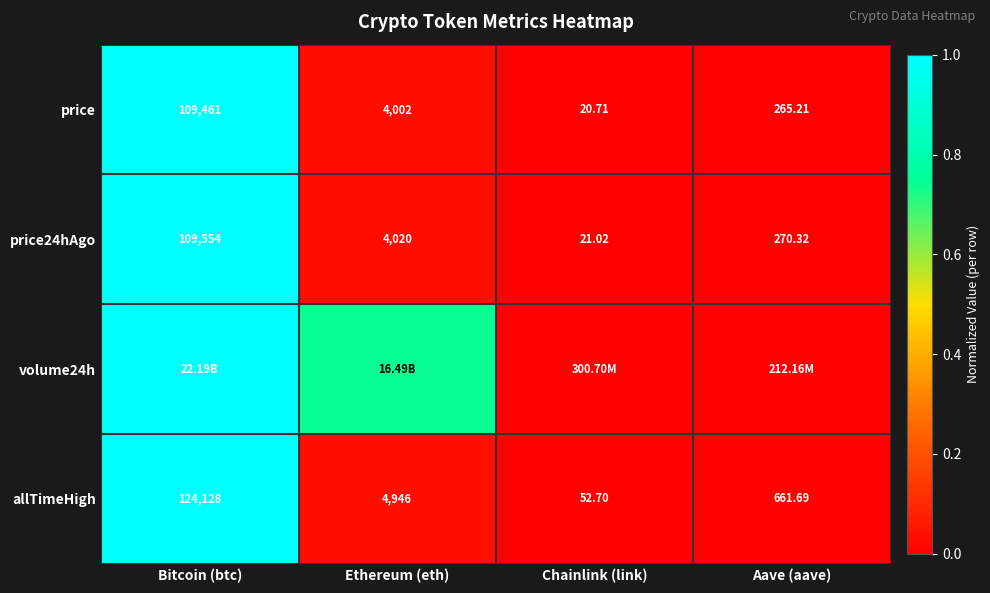

At which label does price24hAgo reach its minimum?

Chainlink (link)